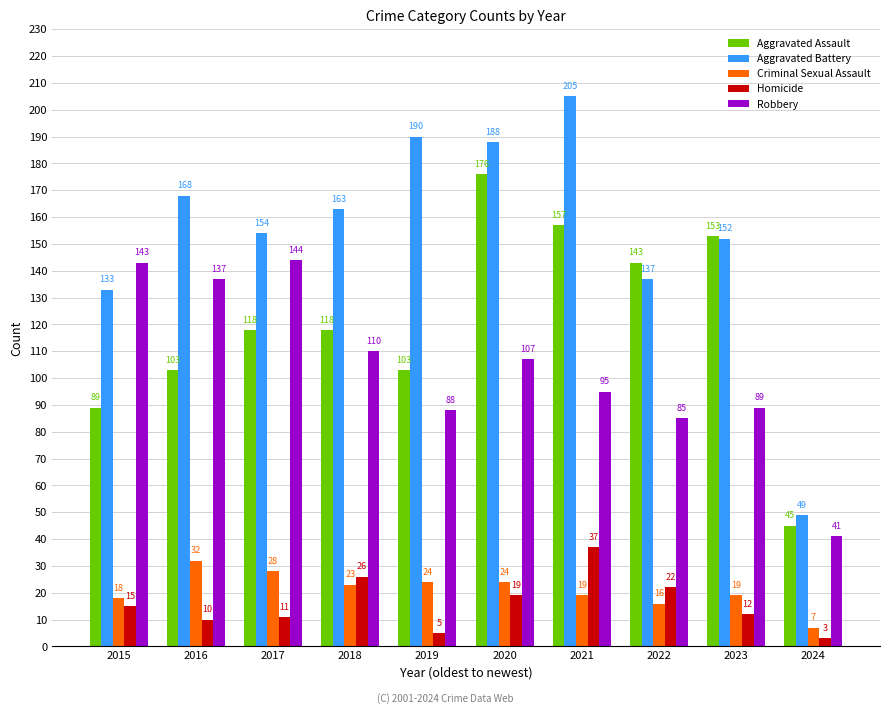

What is the value of the Criminal Sexual Assault bar at the 8th from the left?

16